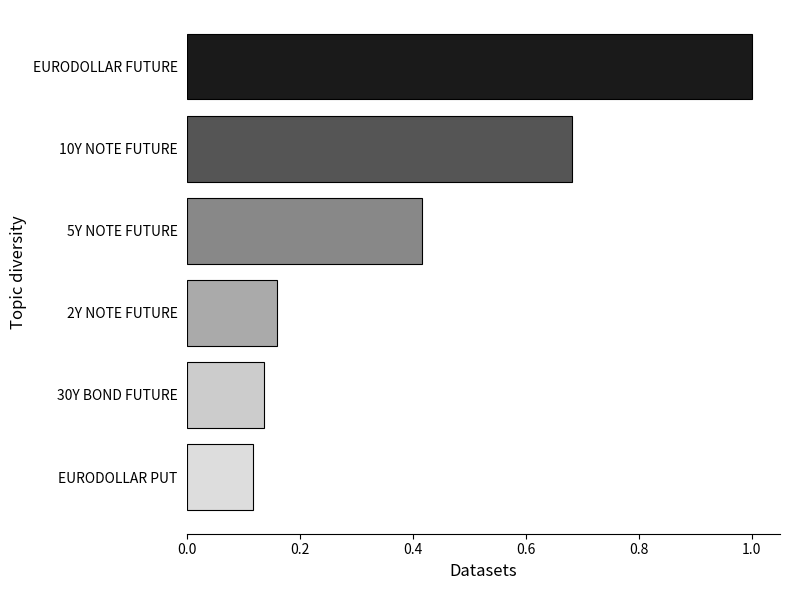

The value at 5Y NOTE FUTURE is 0.2. True or false?

False